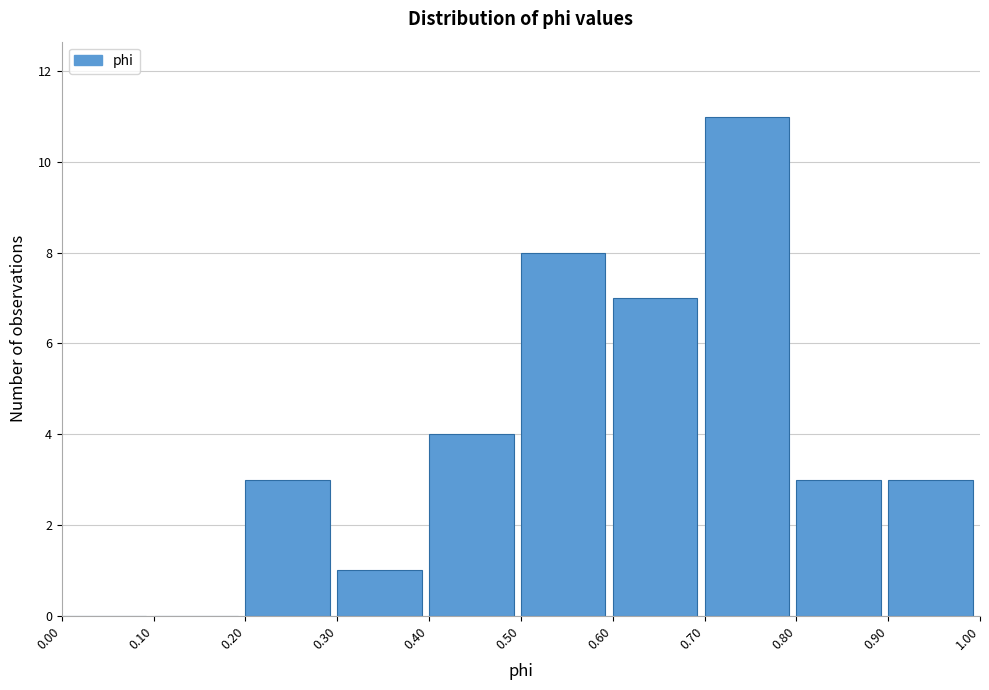

How tall is the bar that spans 0.90 to 1.00 on the x-axis? The values are not printed on the chart, so give them approximately, as read against the axis.

3